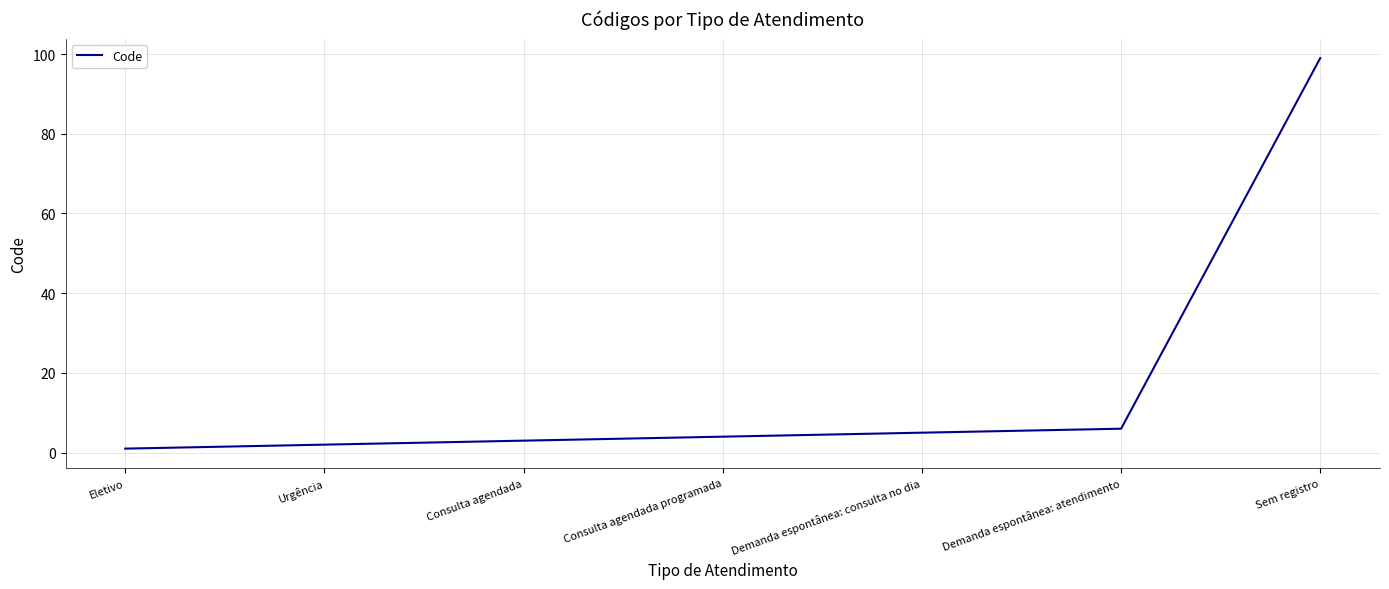

Does the chart have visible grid lines?

Yes